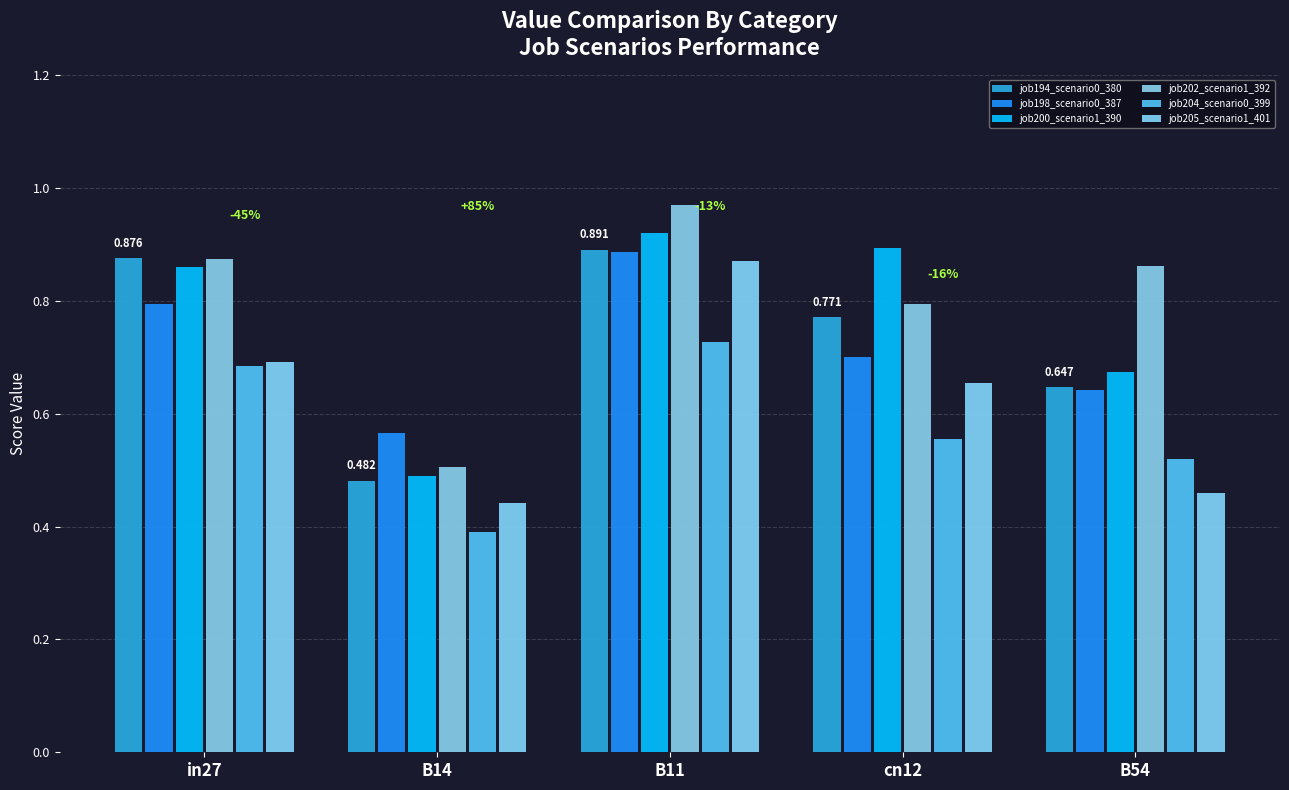

Are the bars grouped side by side (vs. stacked)?

Yes